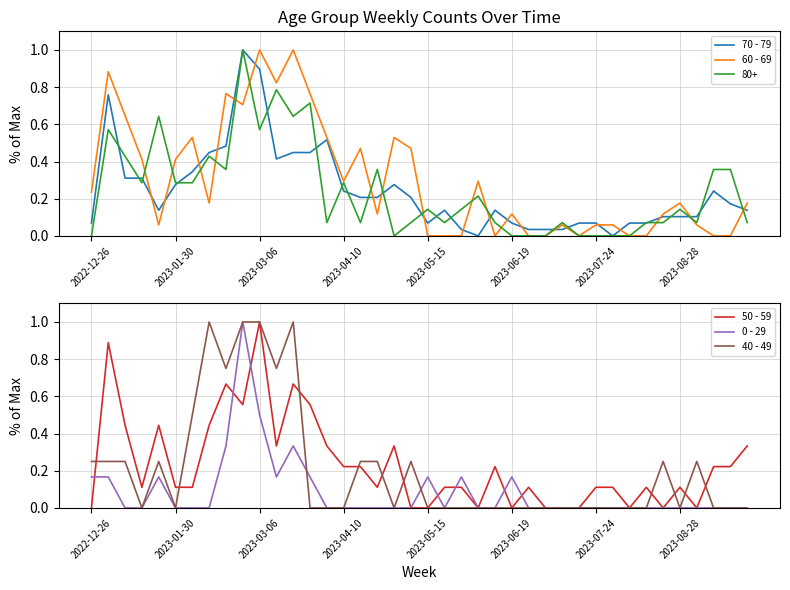

Is the value of 50 - 59 at 38 greater than the value of 70 - 79 at 32?

Yes